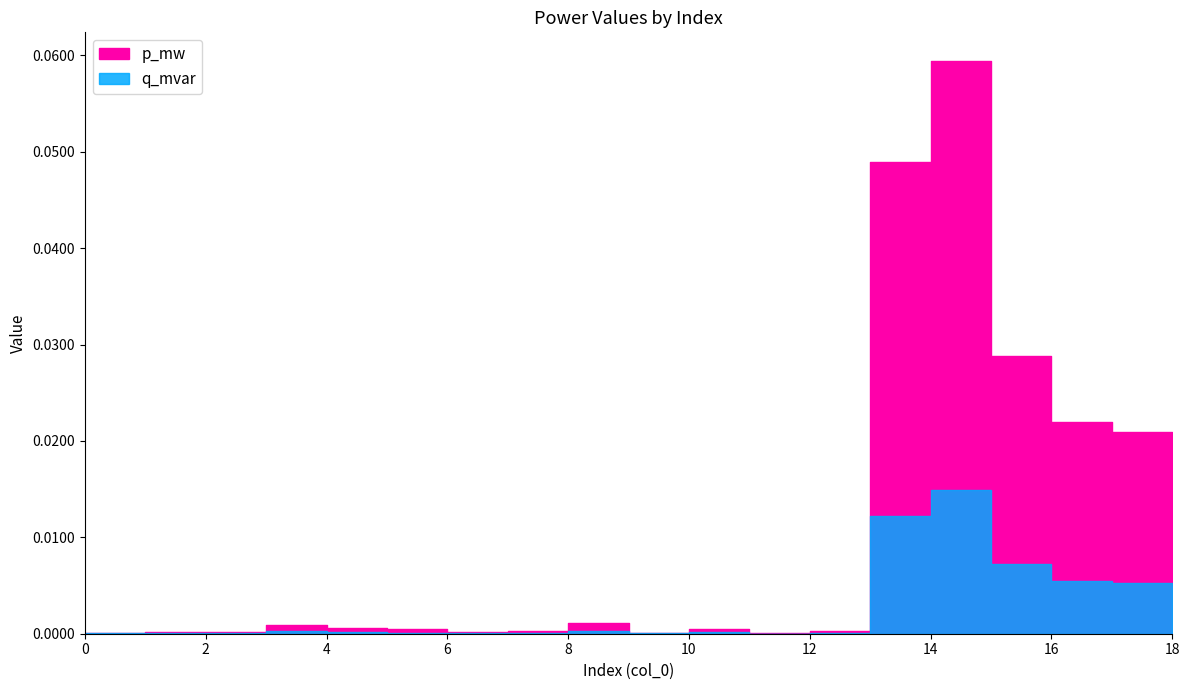

True or false: p_mw has more than 1 points higher than both neighbors.

True